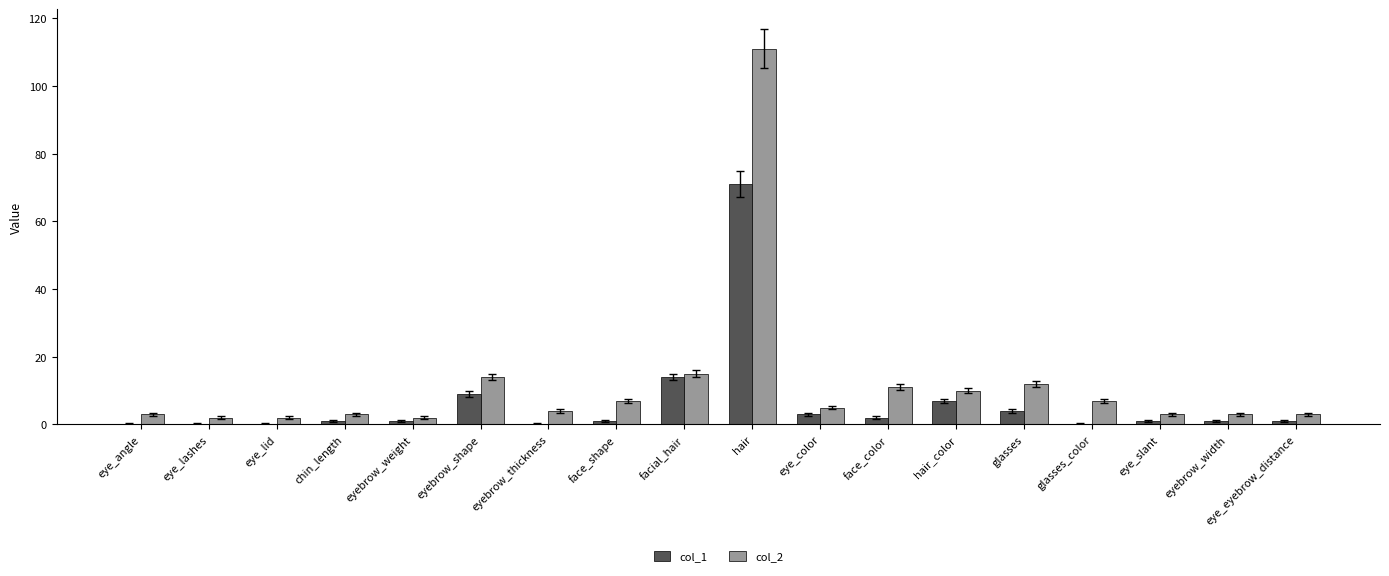

What is the maximum value shown in the chart?

111